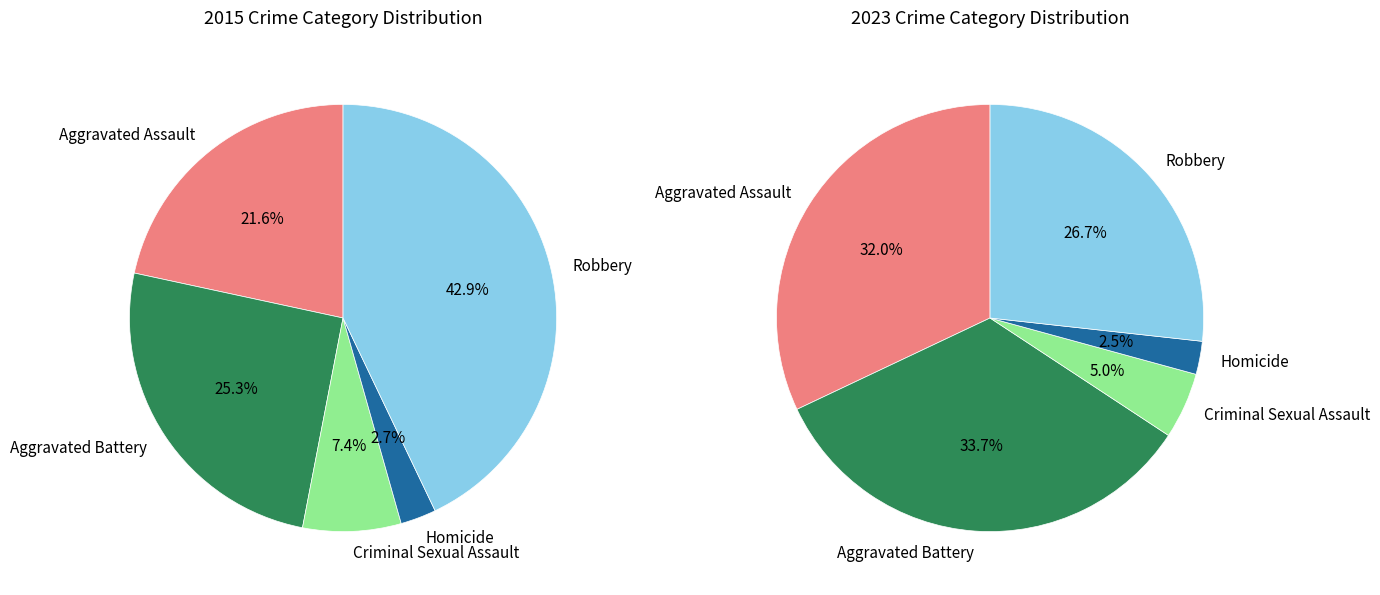

What is the largest slice in the pie chart?

Robbery